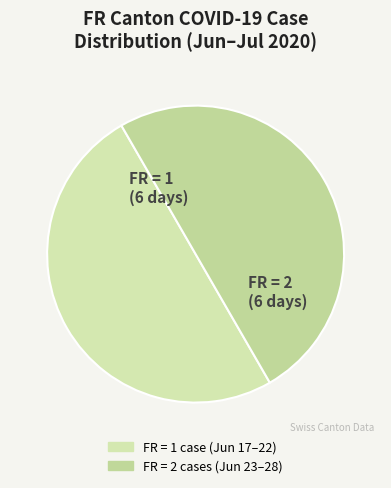

Count the number of slices in the pie.

2